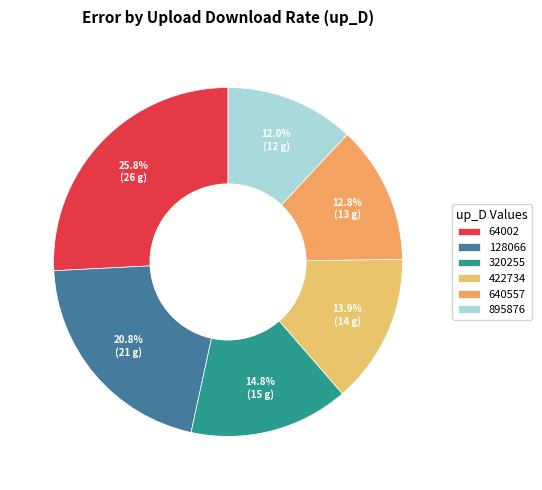

The 422734 slice represents 14% of the pie. True or false?

True